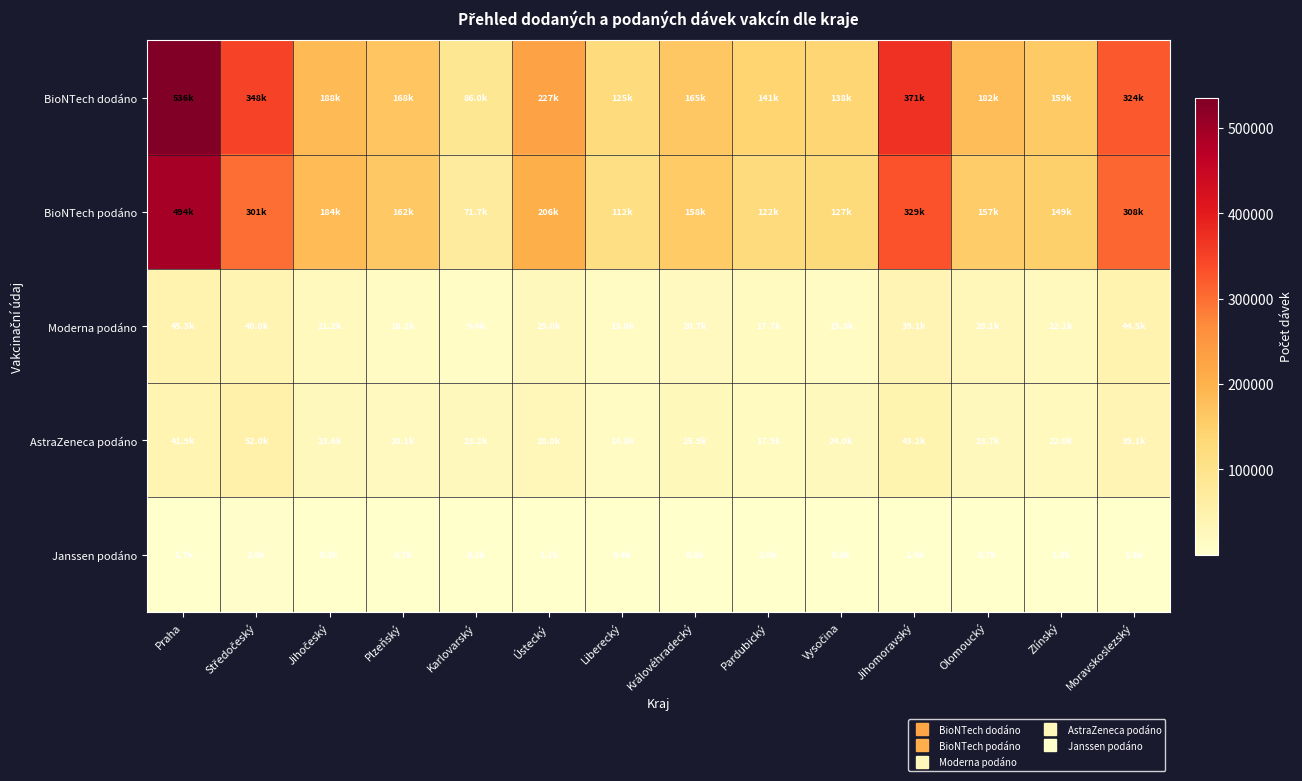

Rank the series by their maximum value, from highest to lowest.

BioNTech dodáno, BioNTech podáno, AstraZeneca podáno, Moderna podáno, Janssen podáno